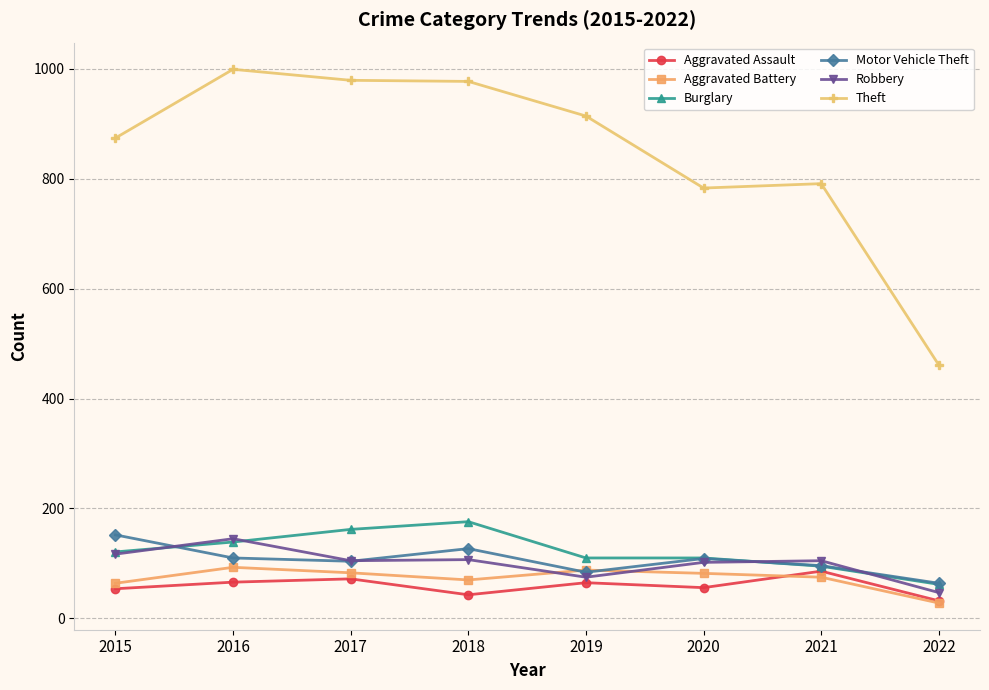

Where is the first local maximum for Aggravated Battery?

2016